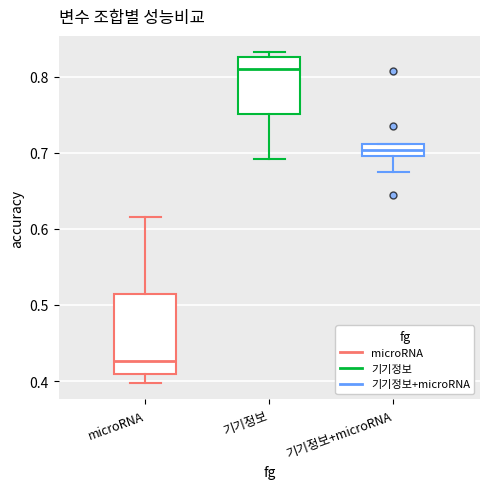

Reading left to right, read every box against the y-axis: the position of its median line, the range the box covers, and the ends of its whiskers. The values are not printed on the chart, so give them approximately, as read against the axis.

microRNA: median 0.43, box 0.41 to 0.51, whiskers 0.40 to 0.62
기기정보: median 0.81, box 0.75 to 0.83, whiskers 0.69 to 0.83 (just above the box's upper edge)
기기정보+microRNA: median 0.70 (inside the box), box 0.70 to 0.71, whiskers 0.67 to 0.71